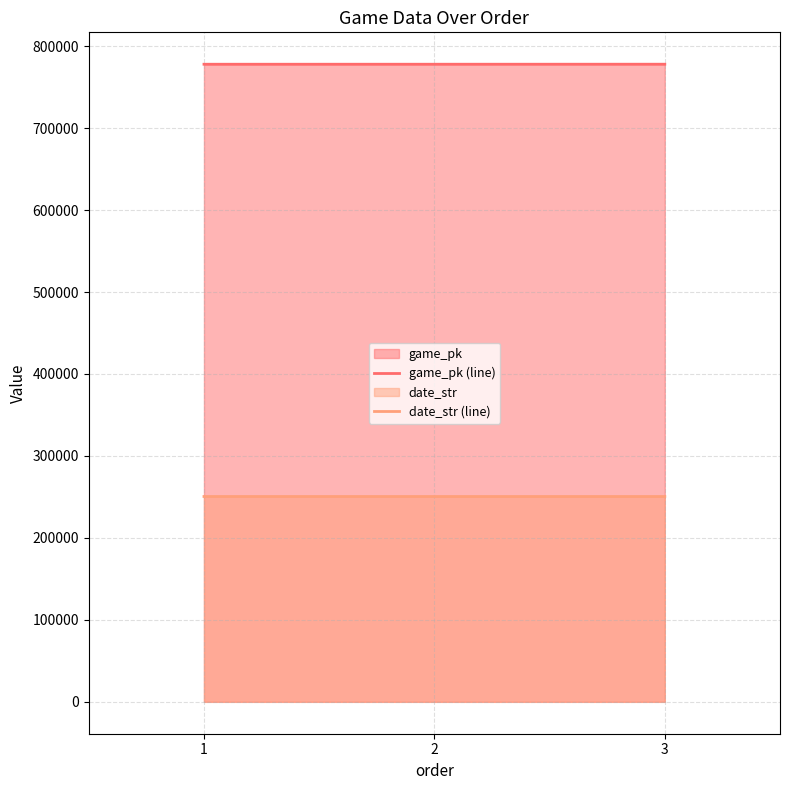

At 1, list the series in order from smallest to largest.

date_str (line), game_pk (line)